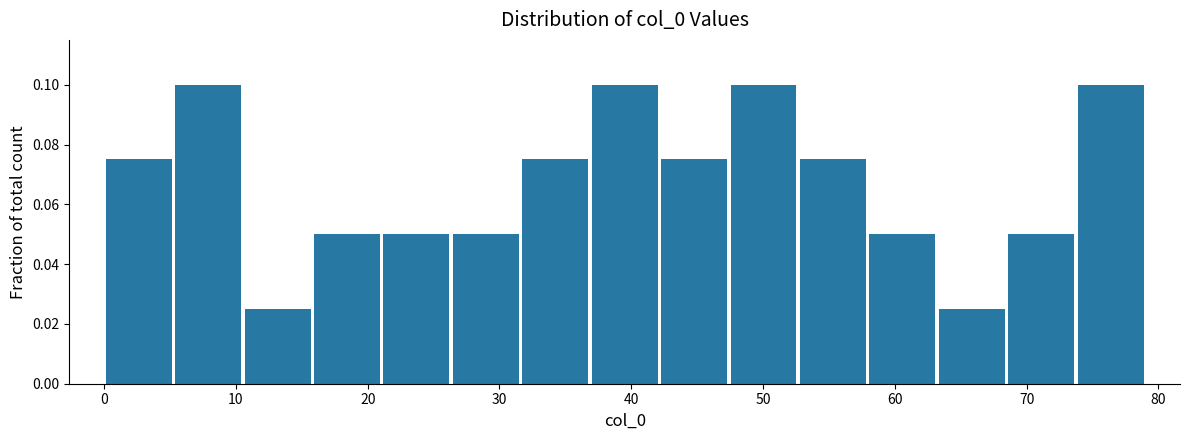

Reading left to right, list every bar in this chart as the range it spans on the x-axis followed by its height. Neither the bar edges nor the heights are printed on the chart, so give them approximately, as read against the axes.

0 to 5: 0.076
5 to 11: 0.100
11 to 16: 0.026
16 to 21: 0.050
21 to 26: 0.050
26 to 32: 0.050
32 to 37: 0.076
37 to 42: 0.100
42 to 47: 0.076
47 to 53: 0.100
53 to 58: 0.076
58 to 63: 0.050
63 to 68: 0.026
68 to 74: 0.050
74 to 79: 0.100